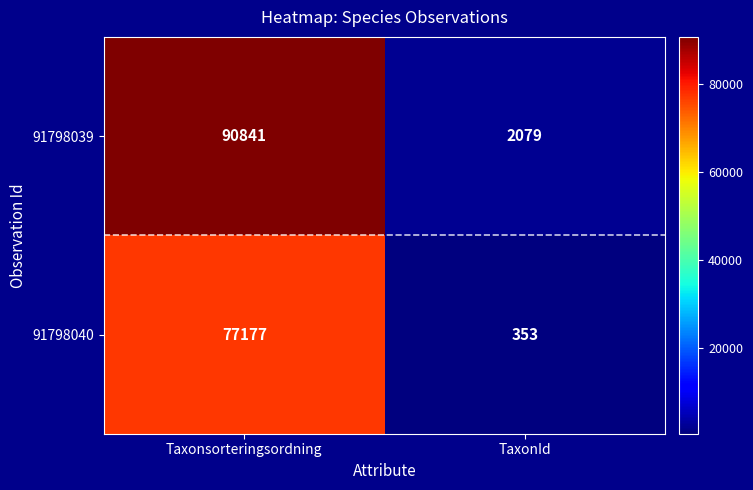

How many data points does each series have?

2